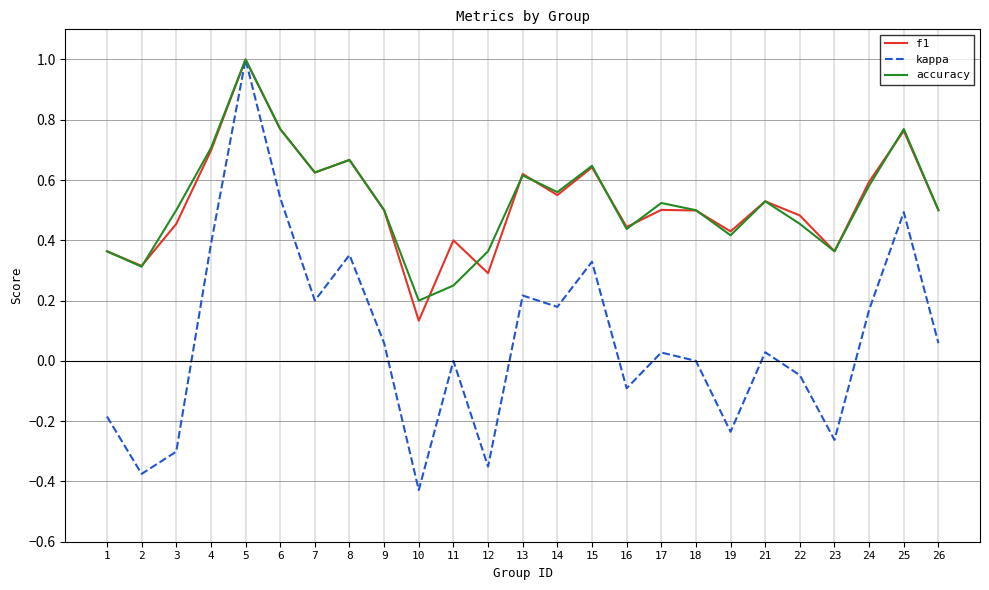

At which label does accuracy reach its minimum?

10